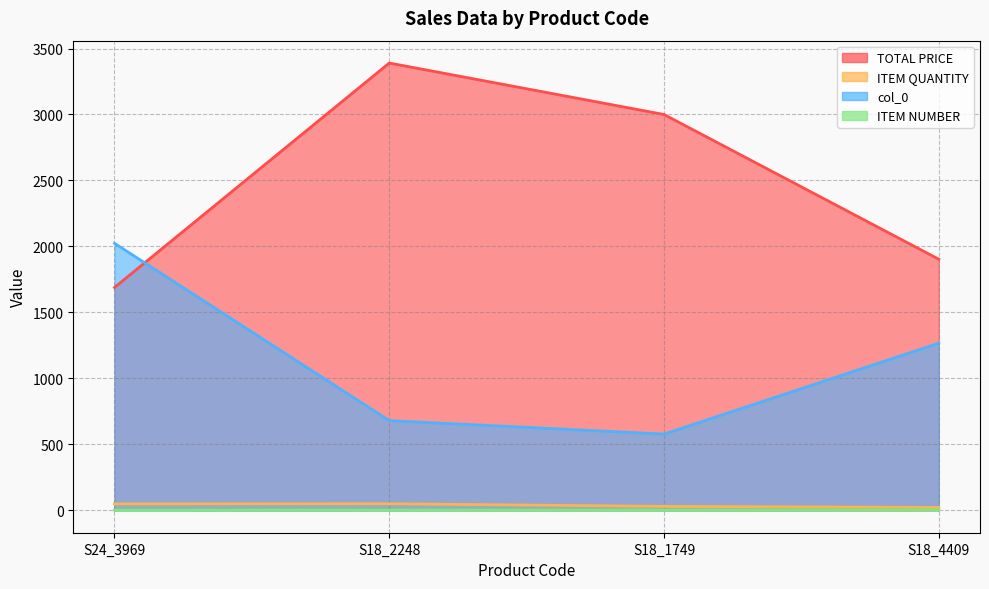

Is it true that TOTAL PRICE equals 3390.0 at S18_2248?

True